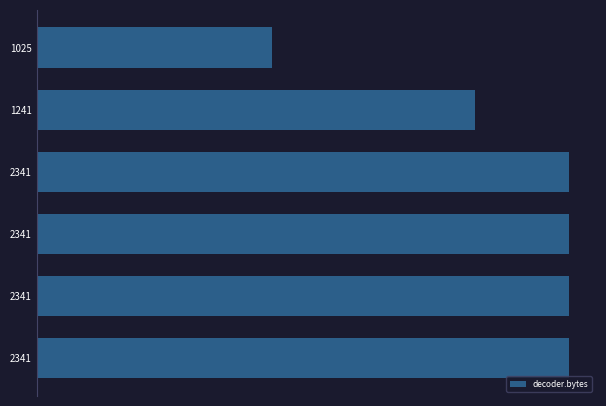

Are the bars horizontal?

Yes